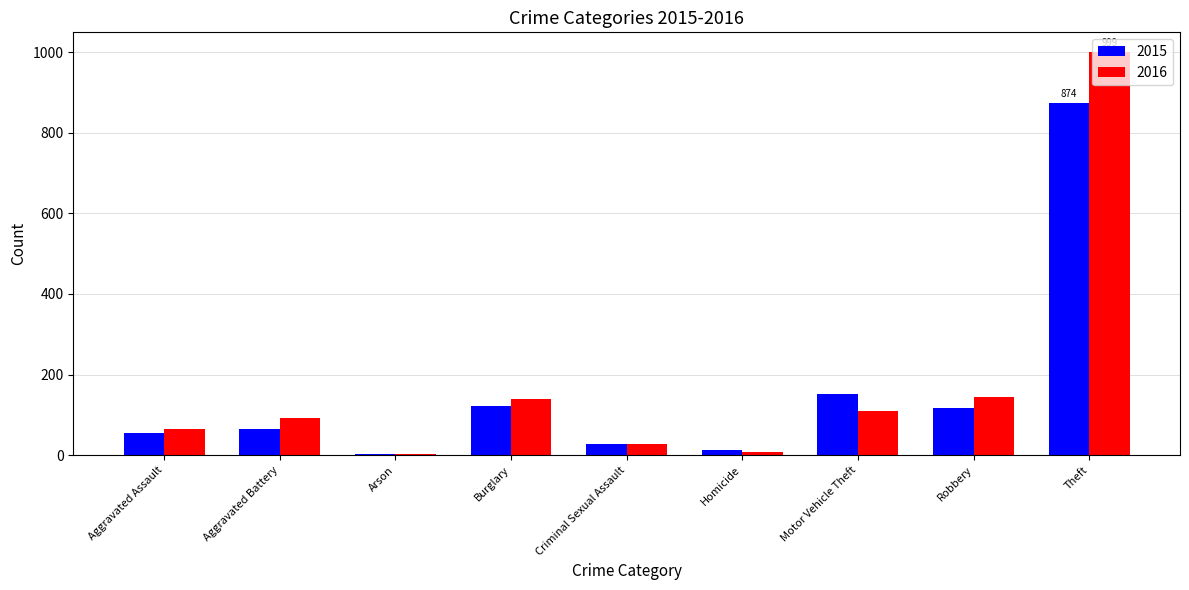

At which category does the chart reach its peak across all series?

Theft